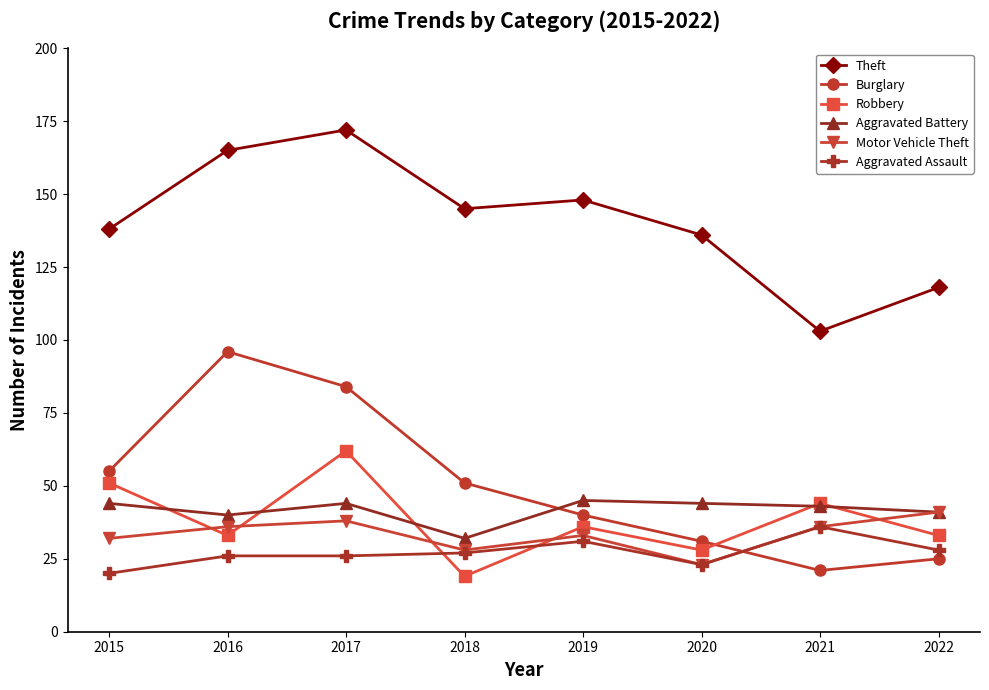

Between 2016 and 2020, which series saw the biggest shift?

Burglary